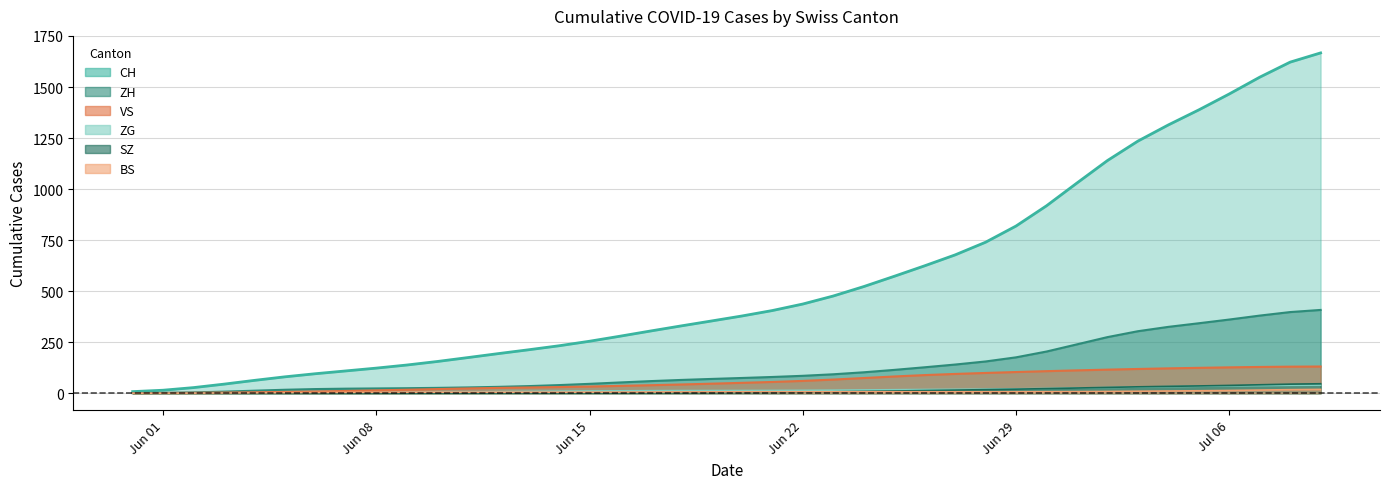

What is the label of the 11th point from the left?

2020-06-10